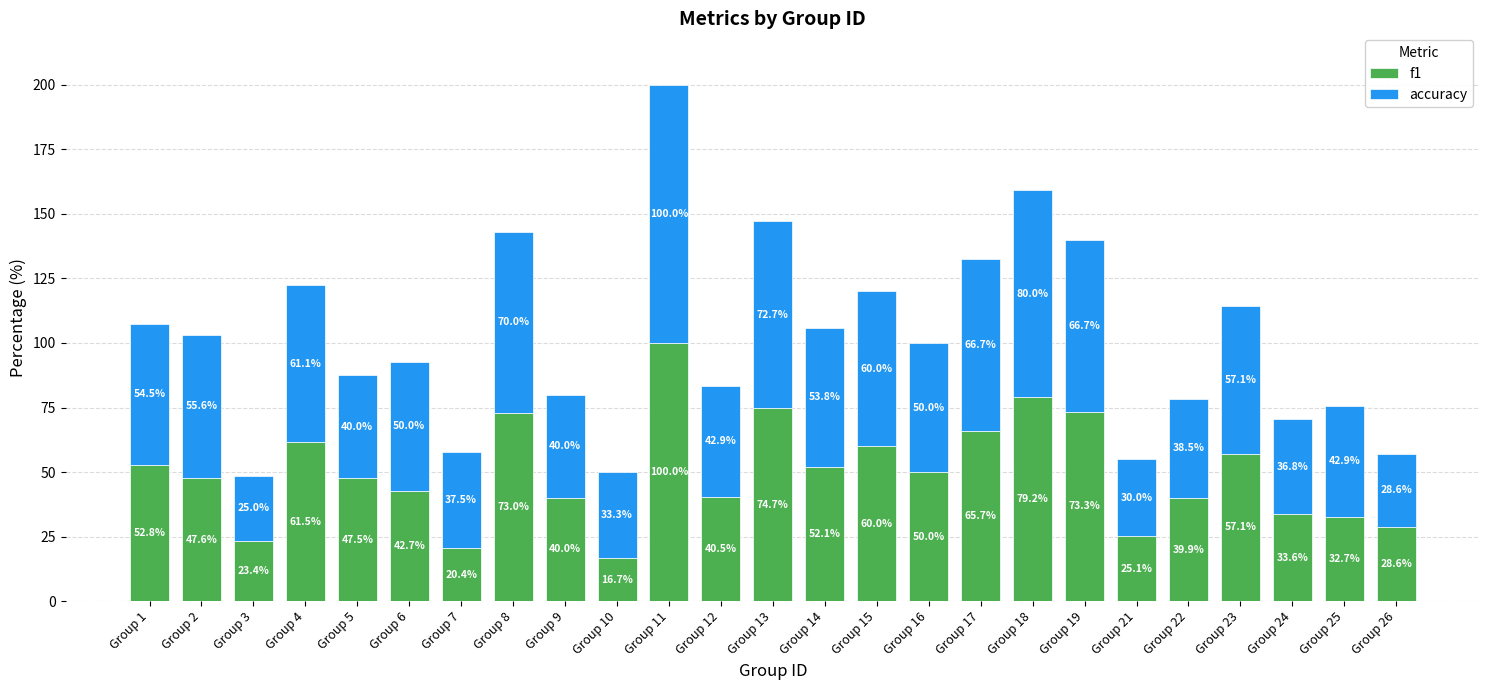

At which category is the sum across all series the highest?

Group 11